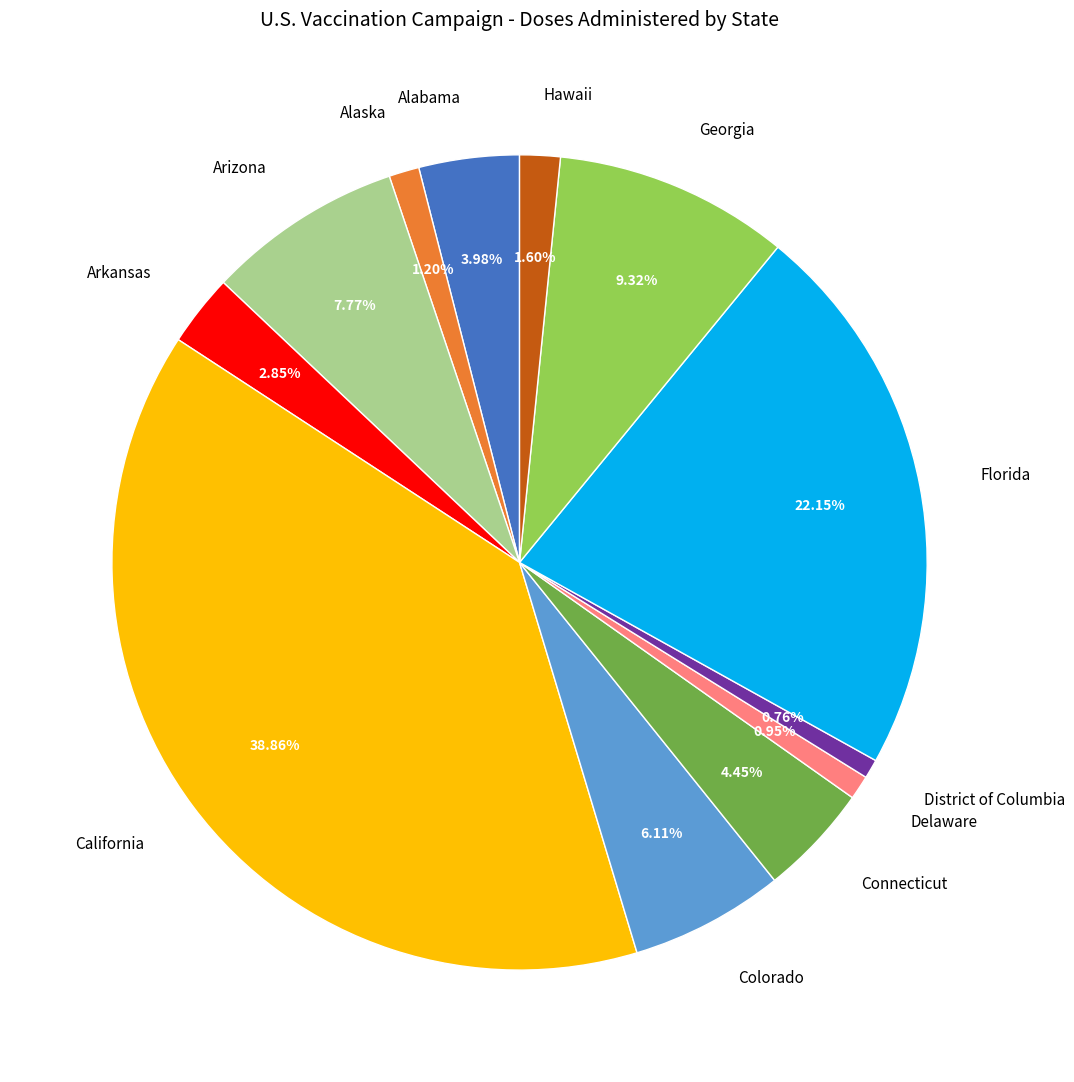

Is Arizona the majority of the pie?

No